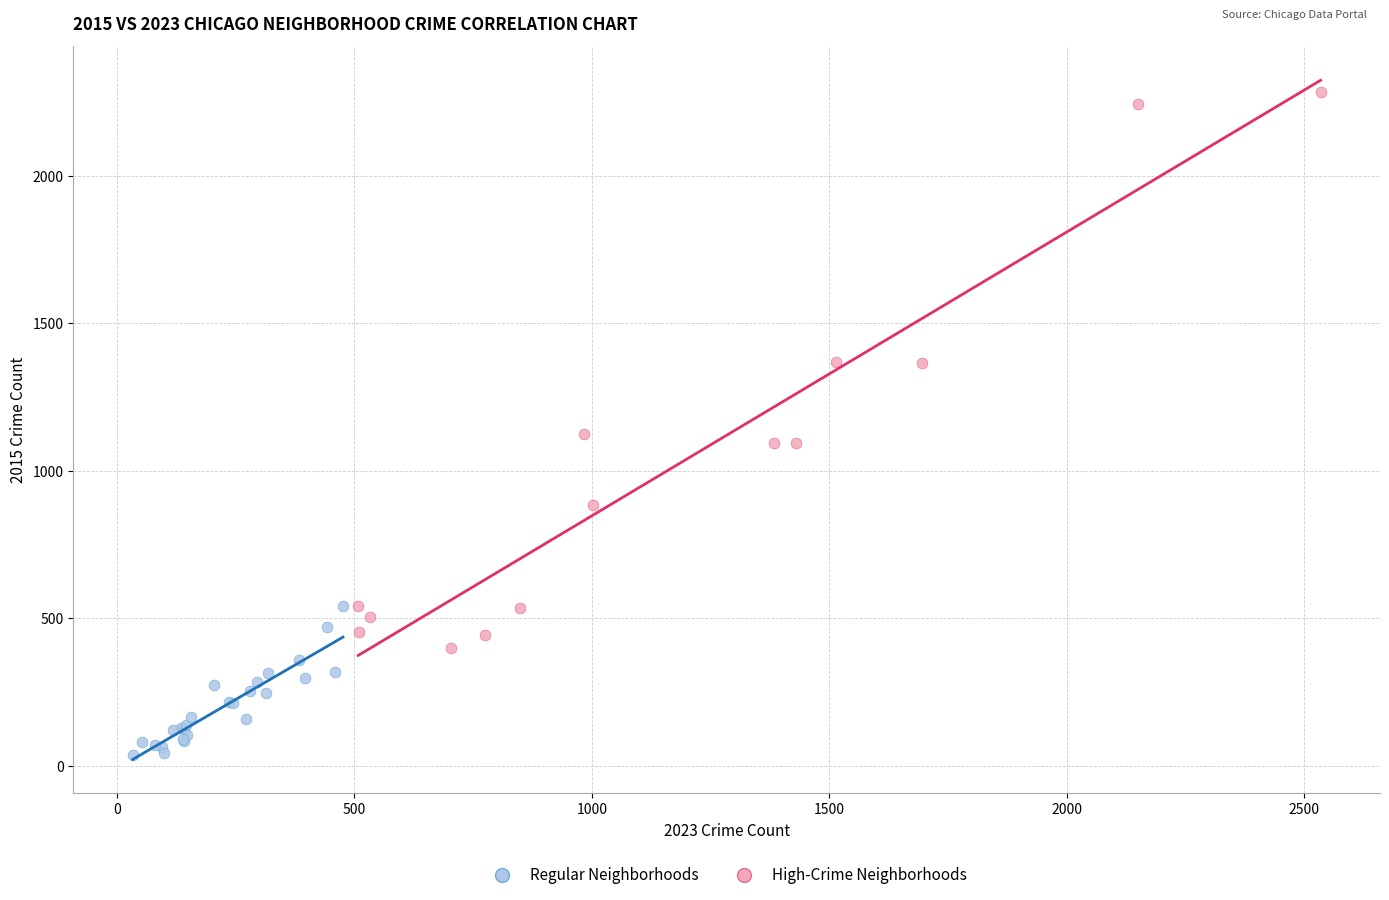

What are all the series names shown in the legend?

Regular Neighborhoods, High-Crime Neighborhoods